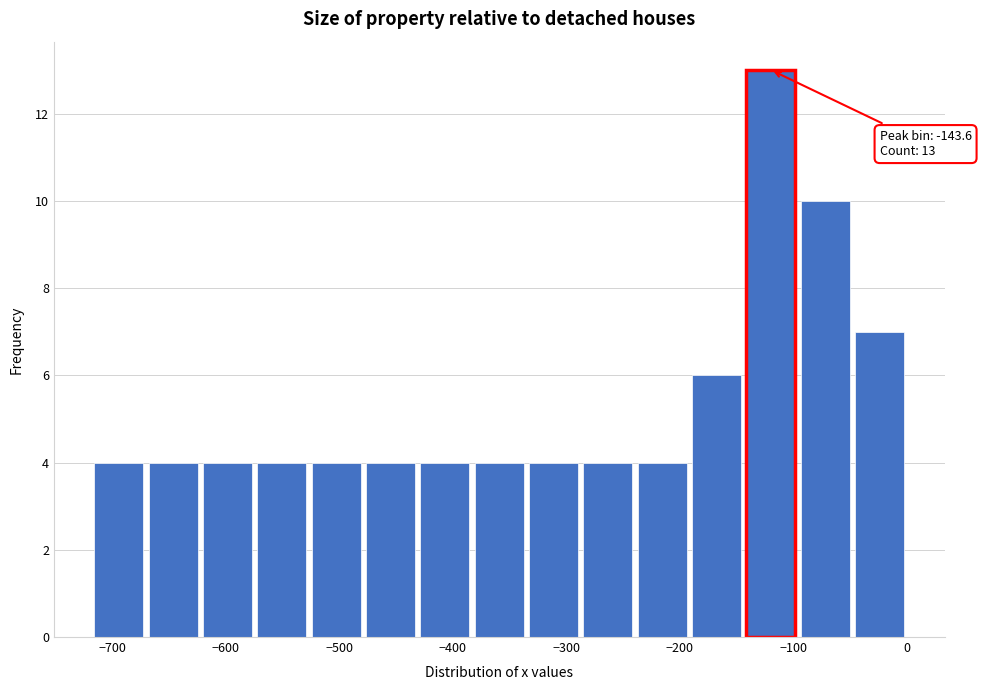

Over which range of the x-axis is the bar tallest?

-140 to -100